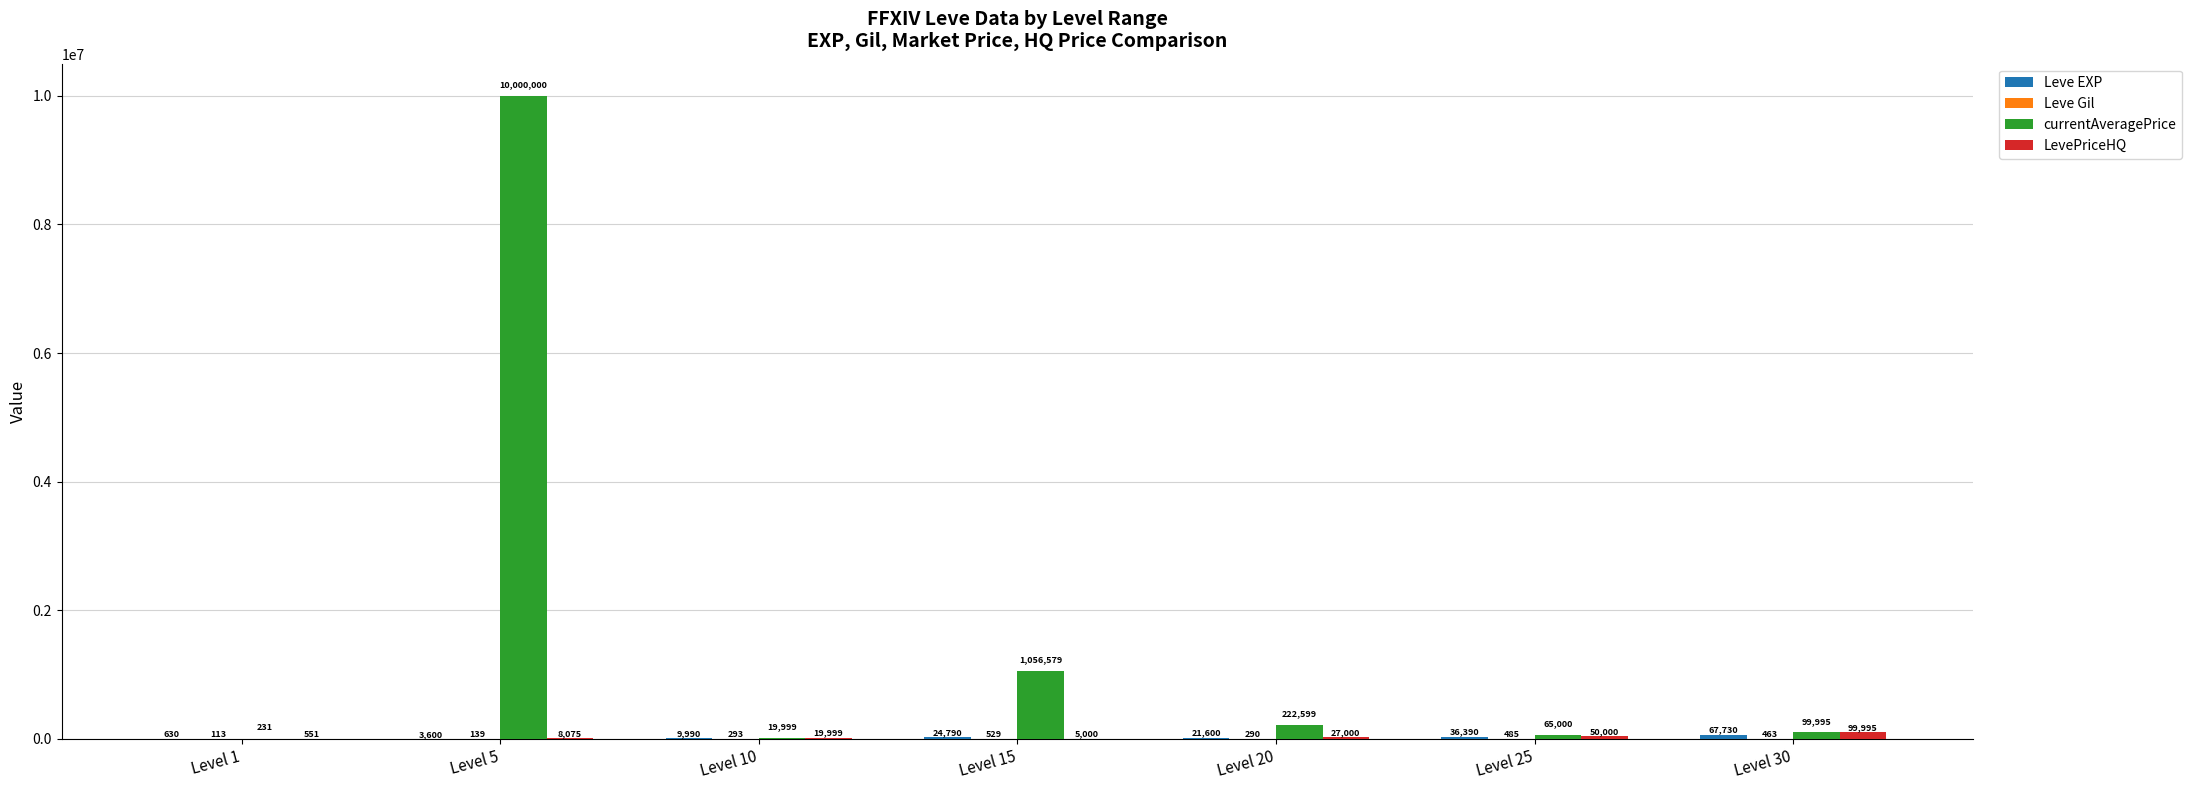

Count the number of data series in this chart.

4